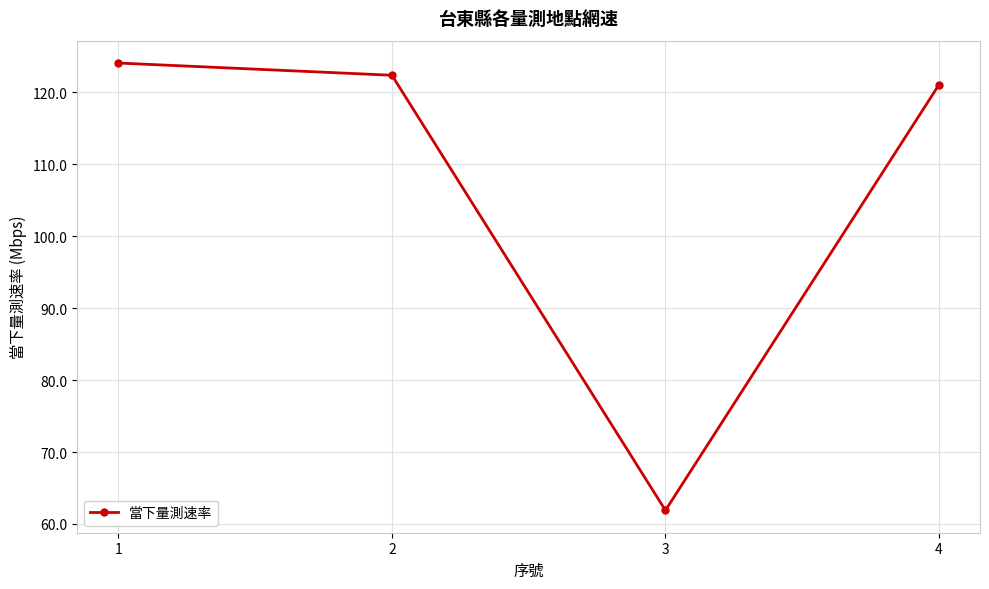

What is the difference between the maximum and minimum values?

62.2